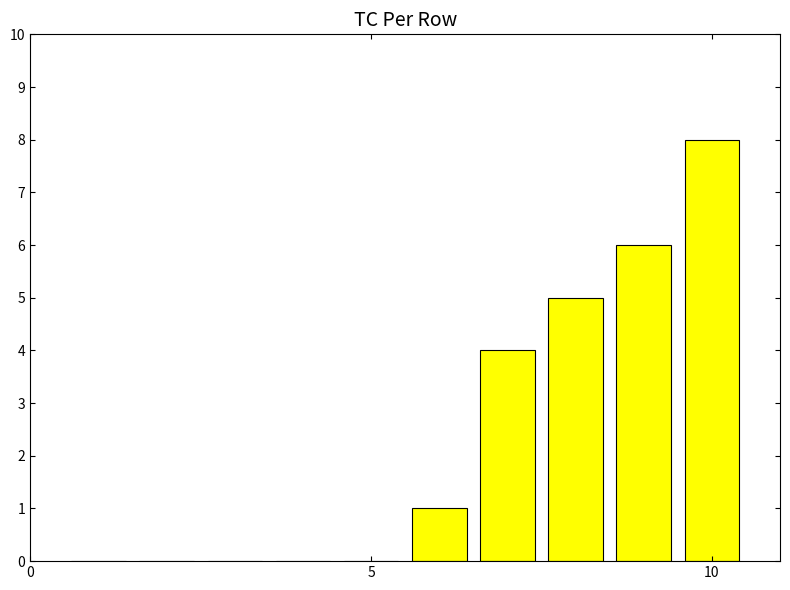

What is the average value?

2